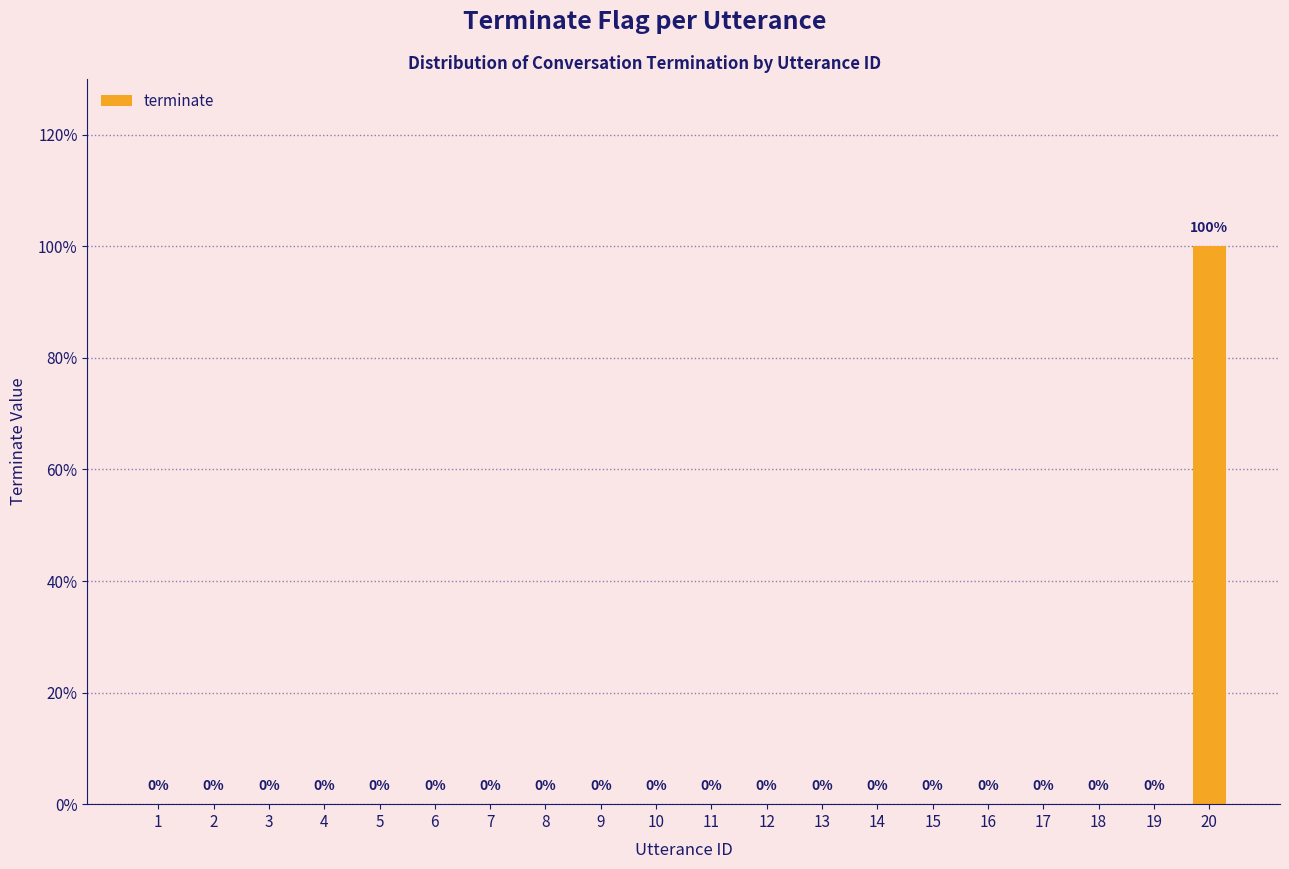

List the labels in order of value, largest first.

20, 1, 2, 3, 4, 5, 6, 7, 8, 9, 10, 11, 12, 13, 14, 15, 16, 17, 18, 19